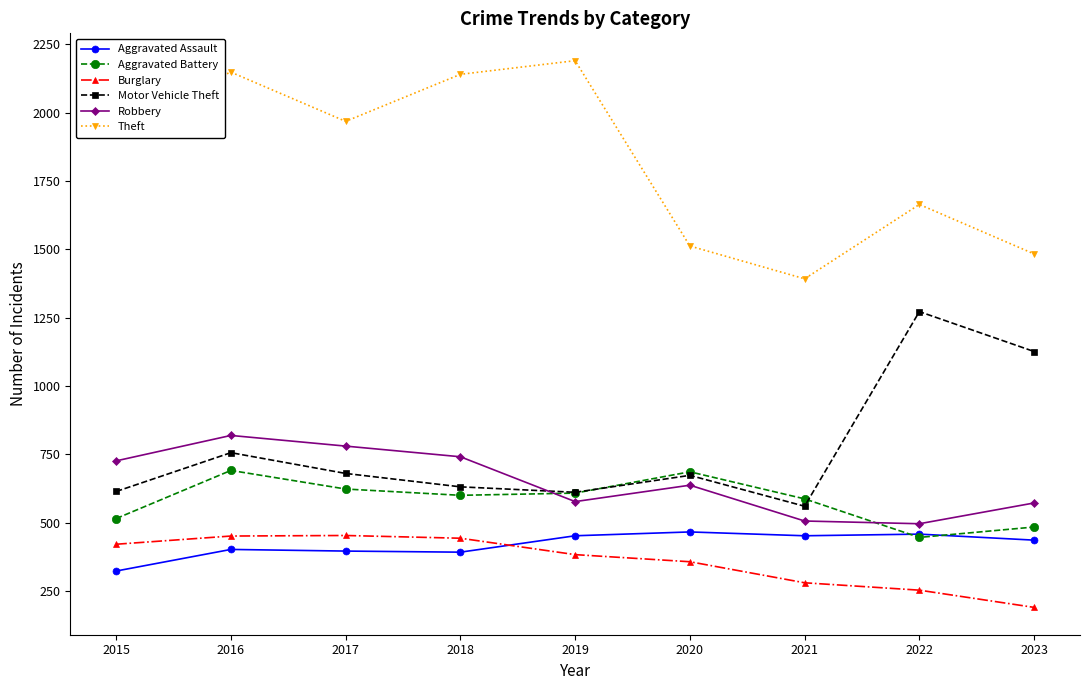

How many data points does each series have?

9